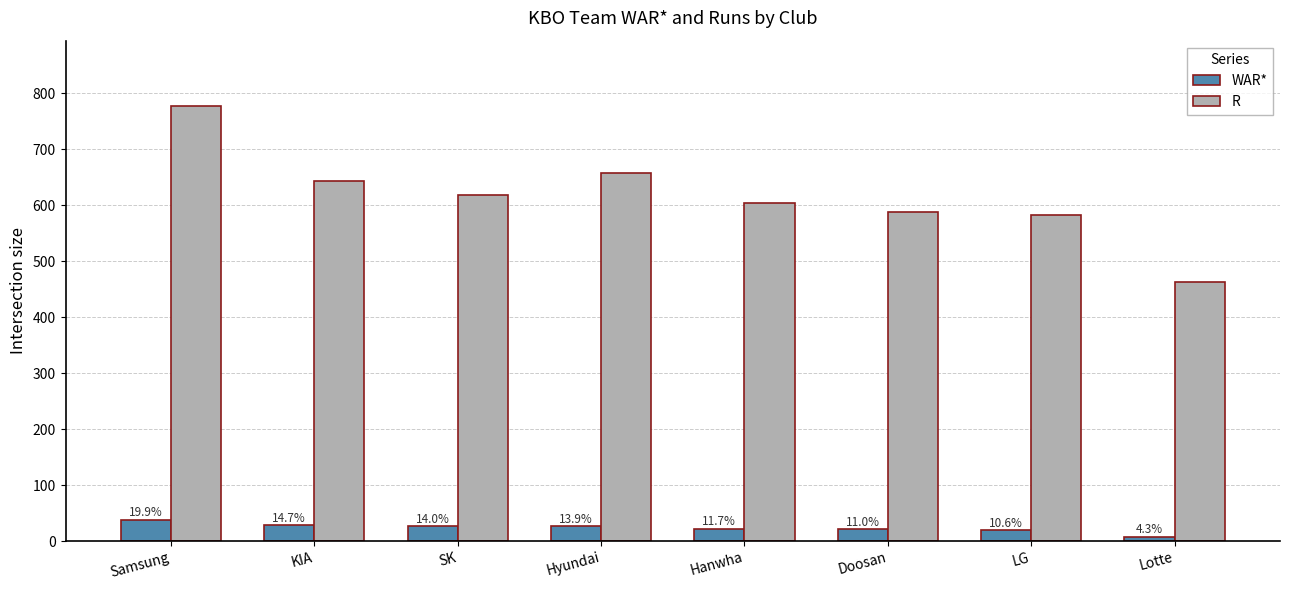

Does the chart contain stacked bars?

No